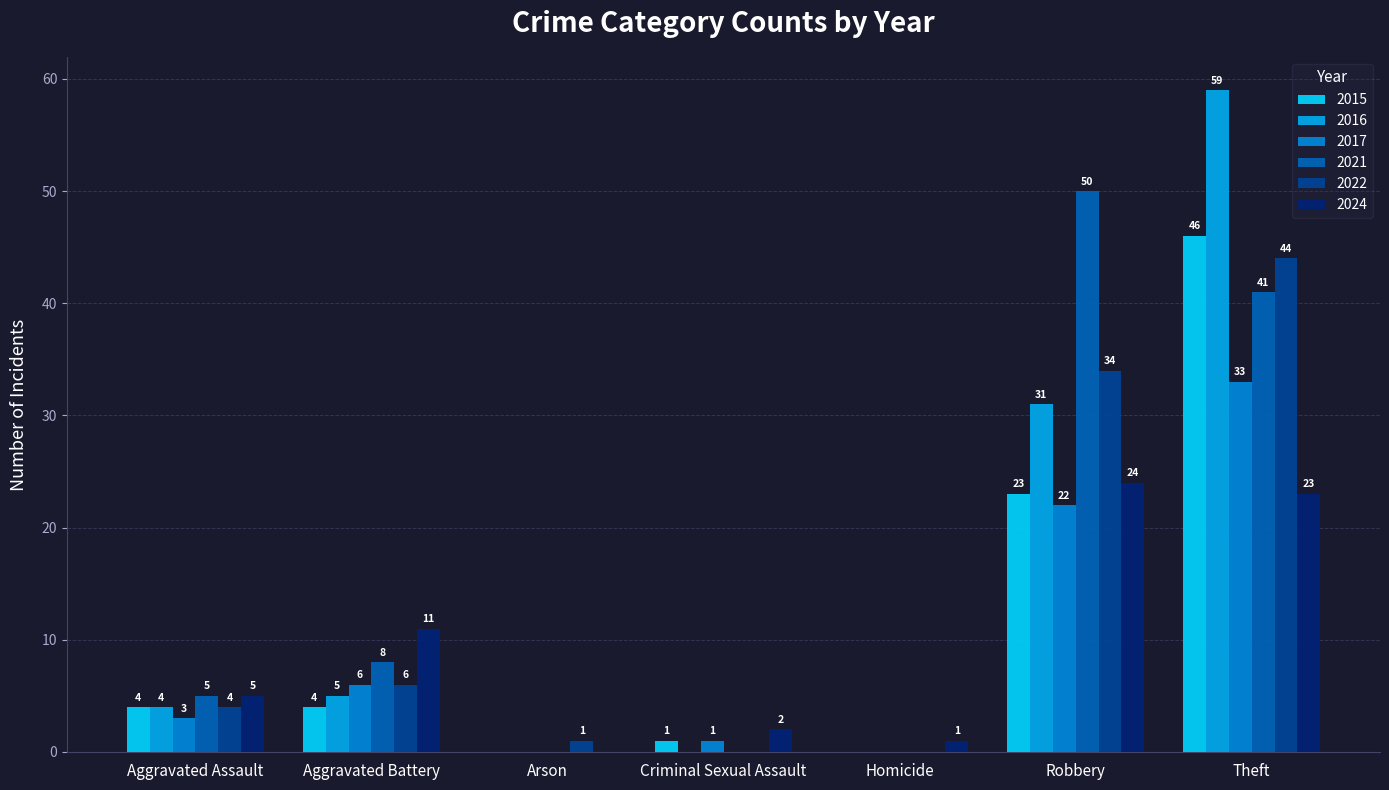

How many categories are shown in the chart?

7